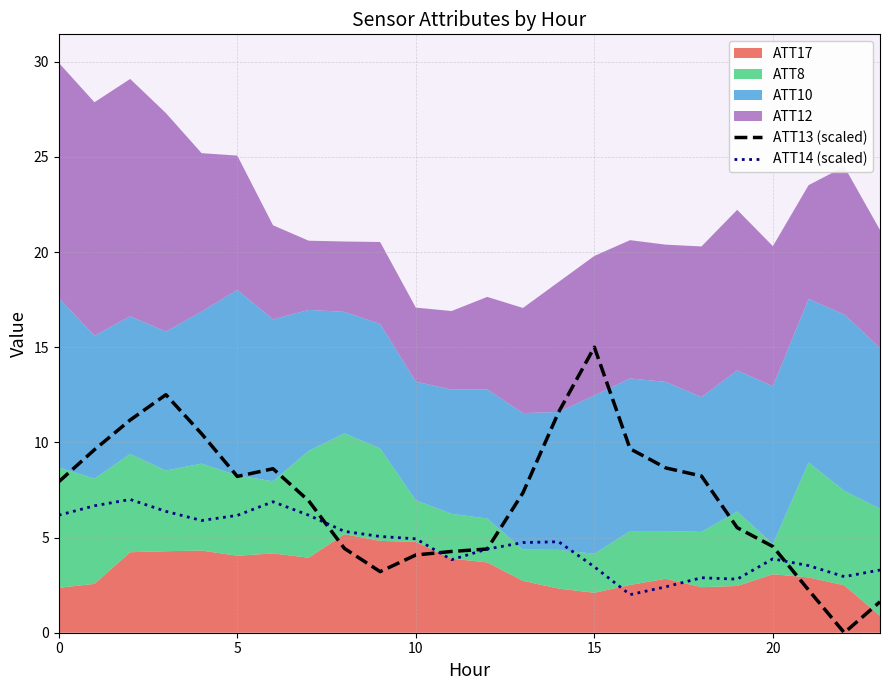

Is it true that ATT14 (scaled) equals 4.6 at 15?

False